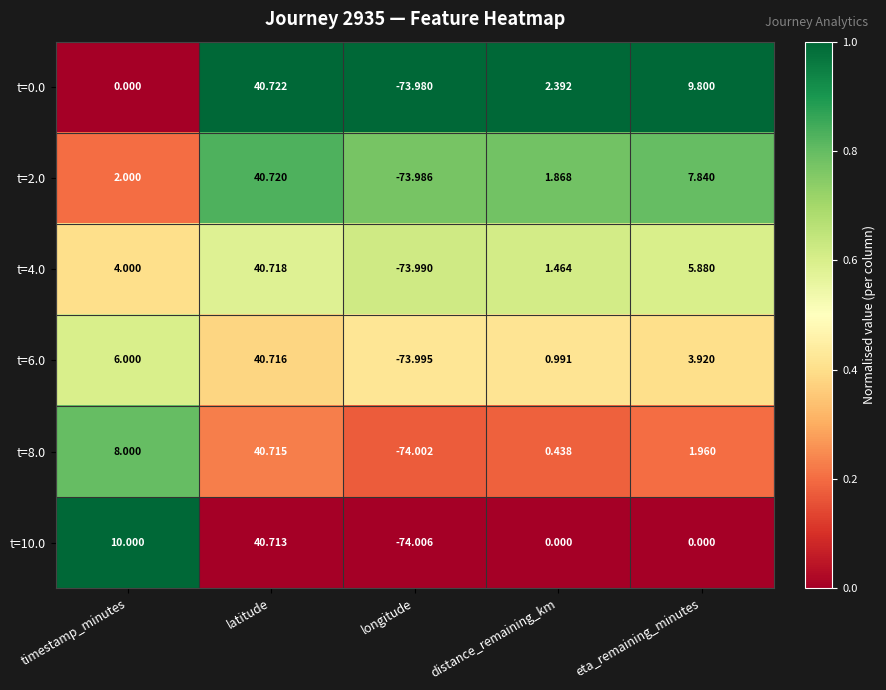

List the labels in order of t=2.0 value, largest first.

latitude, eta_remaining_minutes, timestamp_minutes, distance_remaining_km, longitude